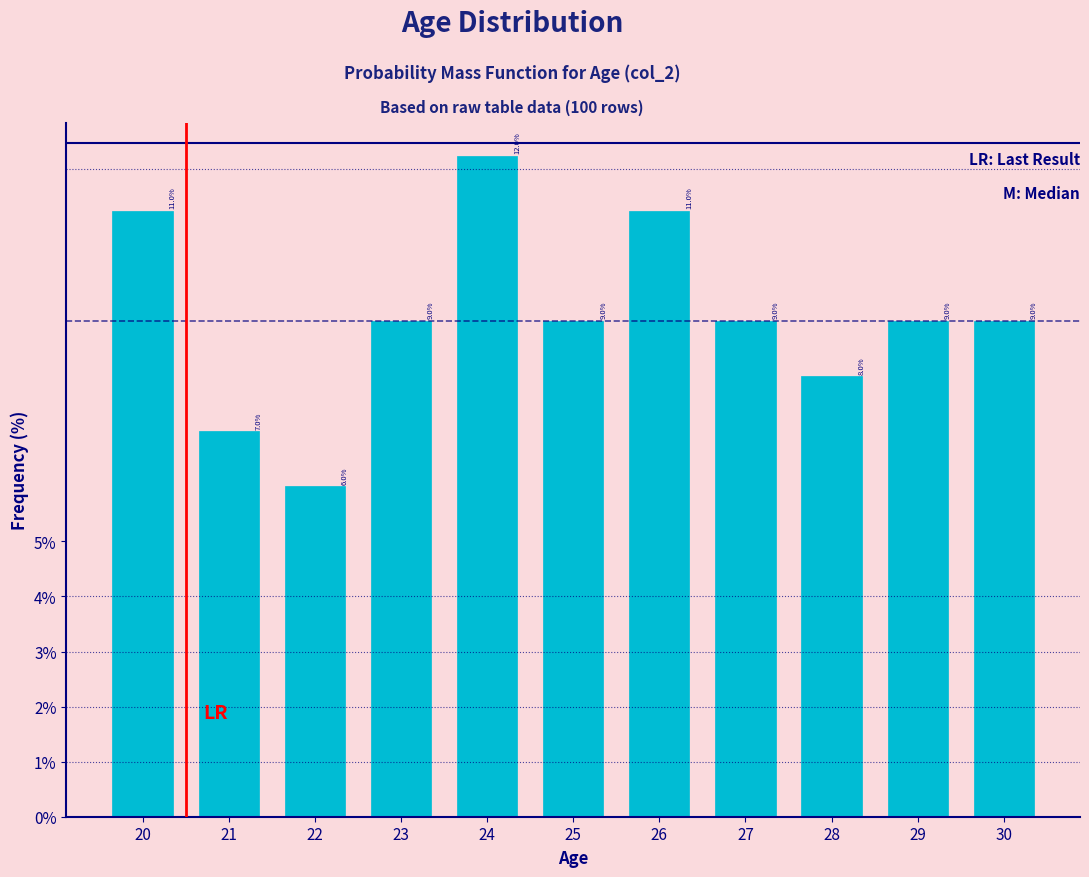

Reading left to right, transcribe all the data shown in this chart.

20=11.0	21=7.0	22=6.0	23=9.0	24=12.0	25=9.0	26=11.0	27=9.0	28=8.0	29=9.0	30=9.0